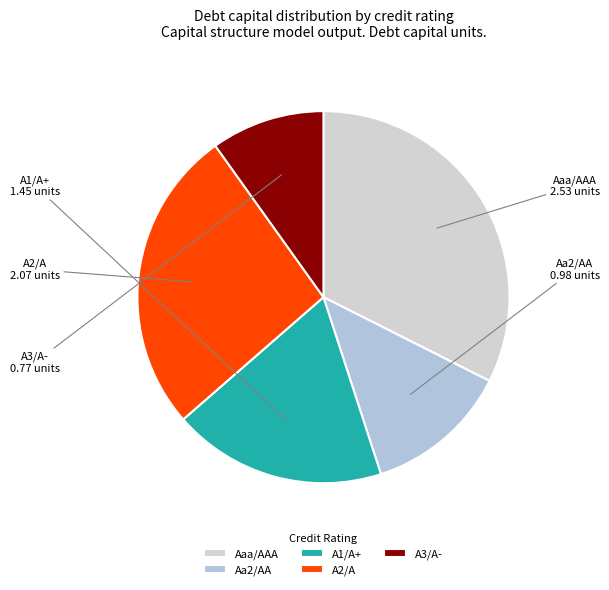

Do Aaa/AAA and A1/A+ together represent more than half of the pie?

Yes